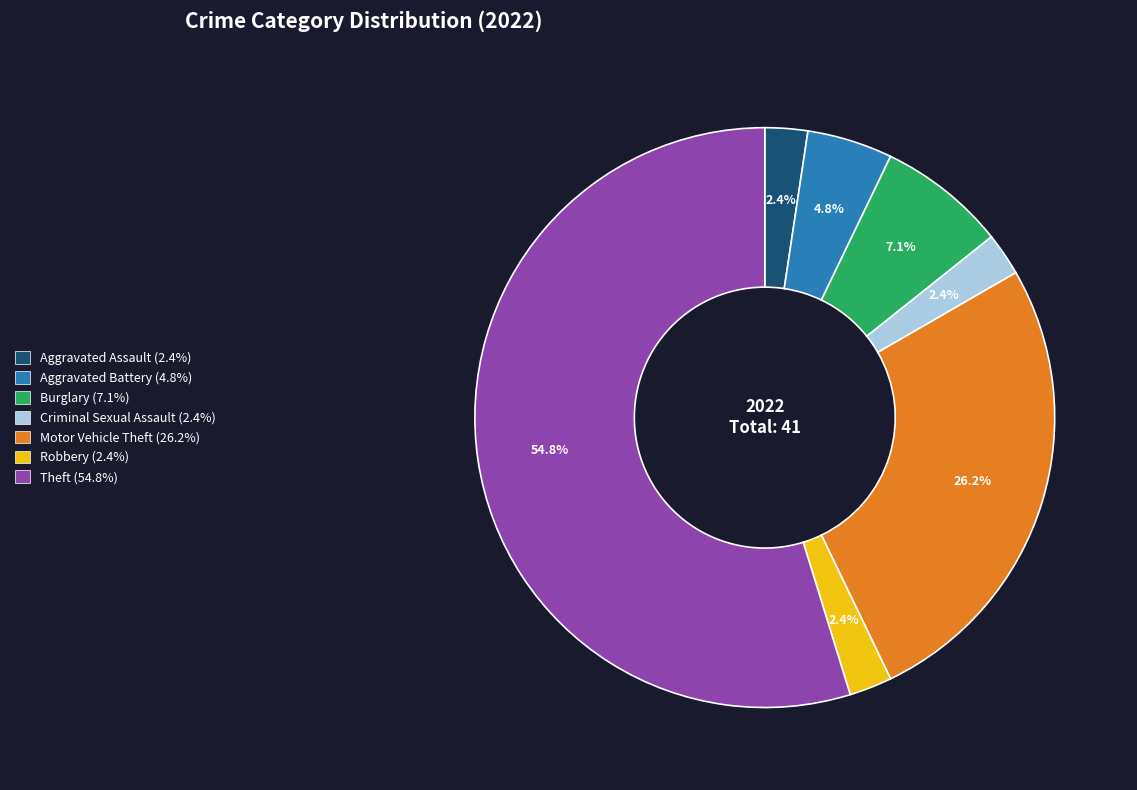

What is the total percentage of Aggravated Assault and Burglary?

9.5%